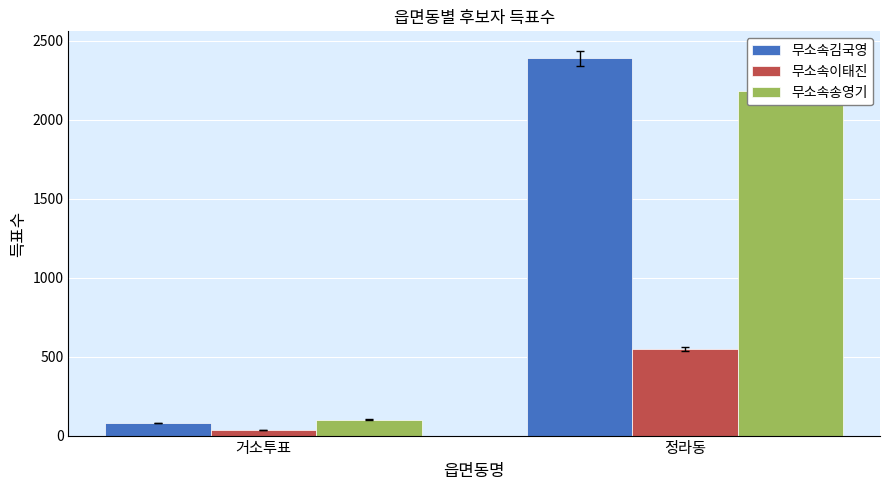

What is the total value across all series at 정라동?

5119